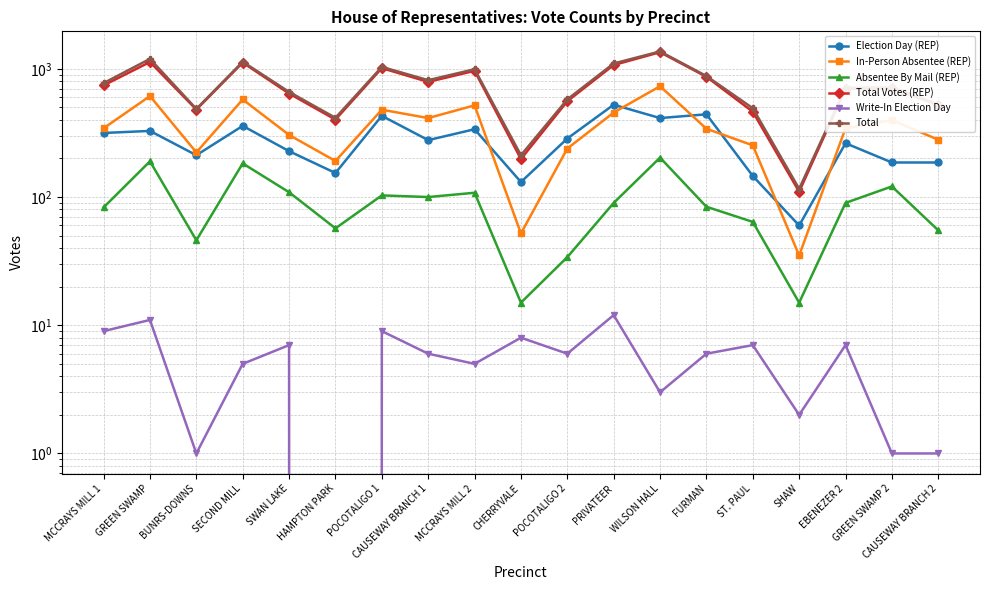

How many interior local valleys does the In-Person Absentee (REP) series have?

5